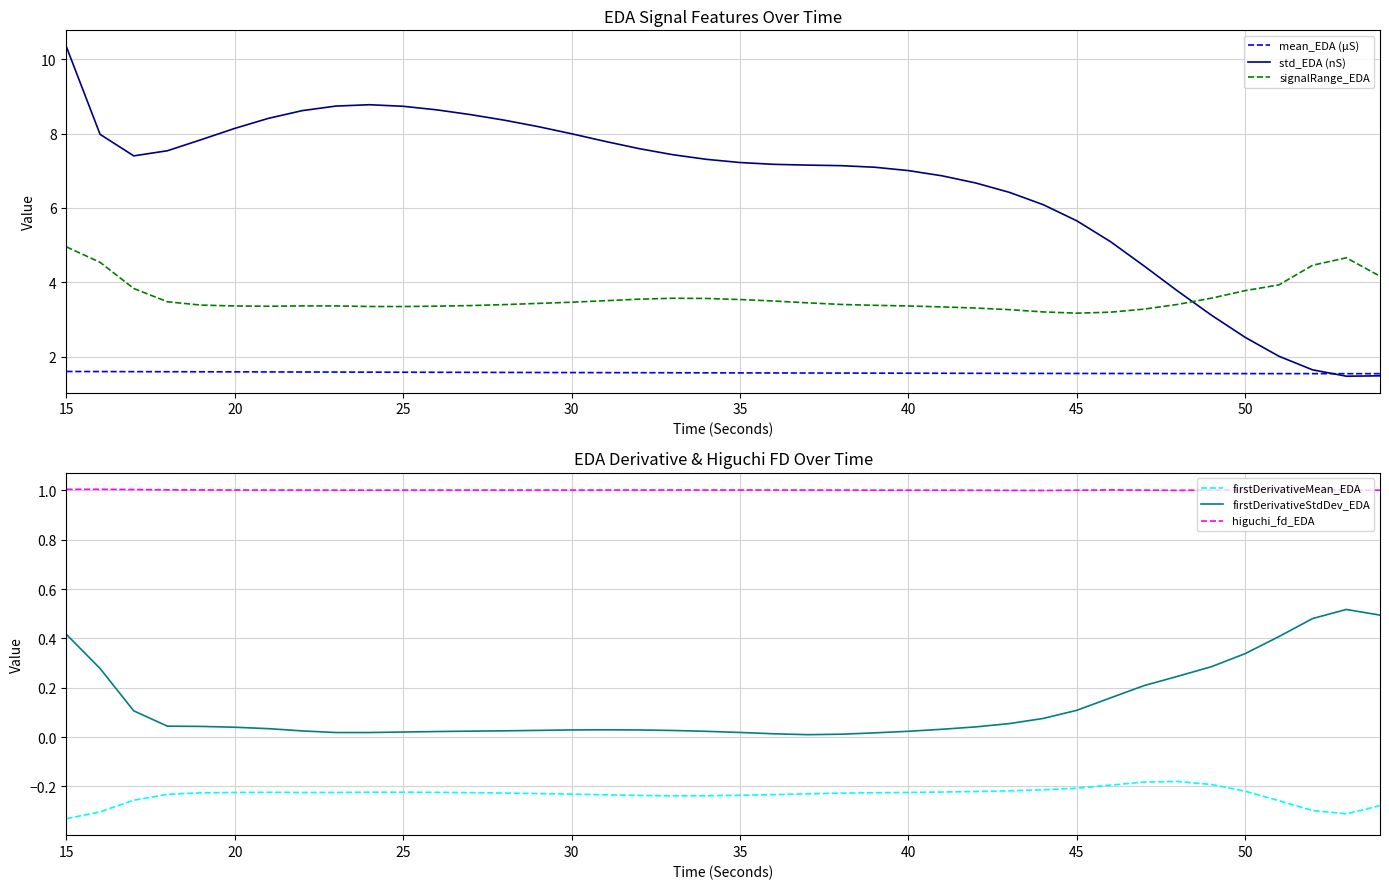

True or false: signalRange_EDA and firstDerivativeMean_EDA intersect in this chart.

False